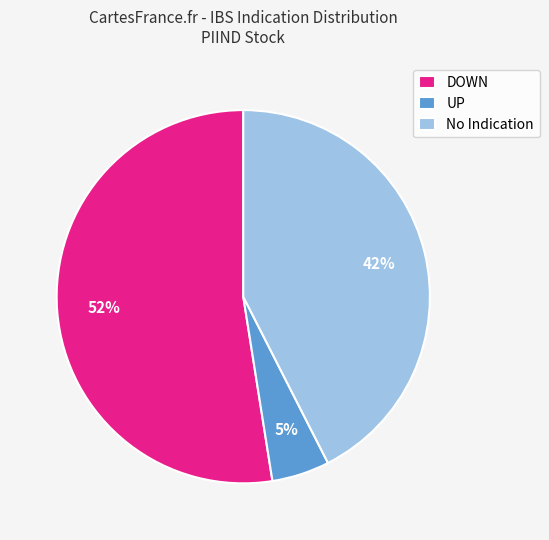

To the nearest percent, what is the combined percentage of DOWN and No Indication?

95%